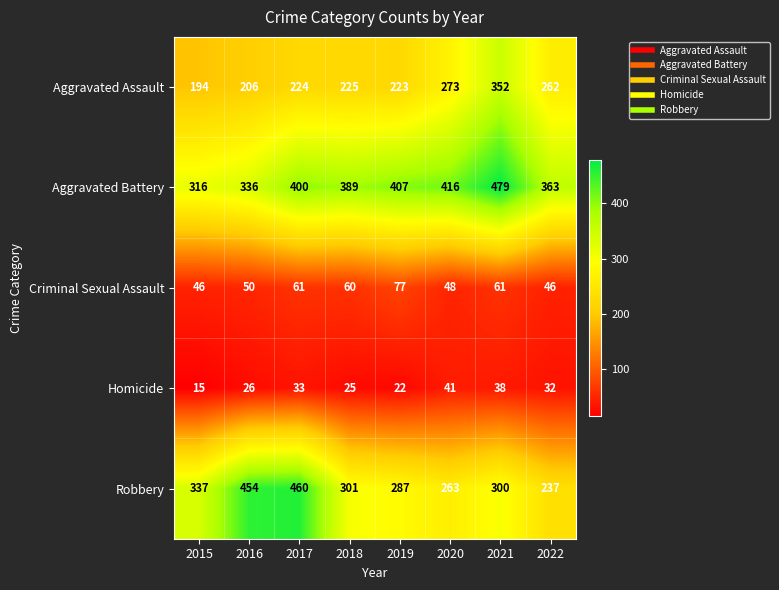

What is the sum of all Criminal Sexual Assault values?

449